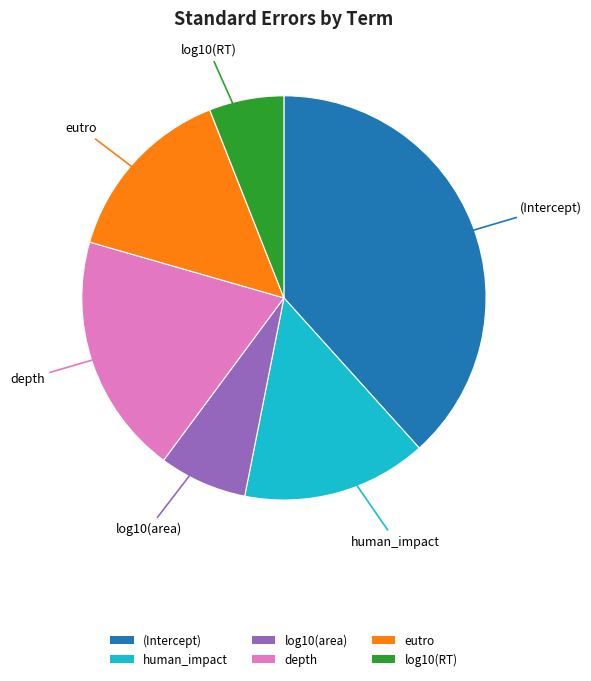

Which slice is the smallest?

log10(RT)